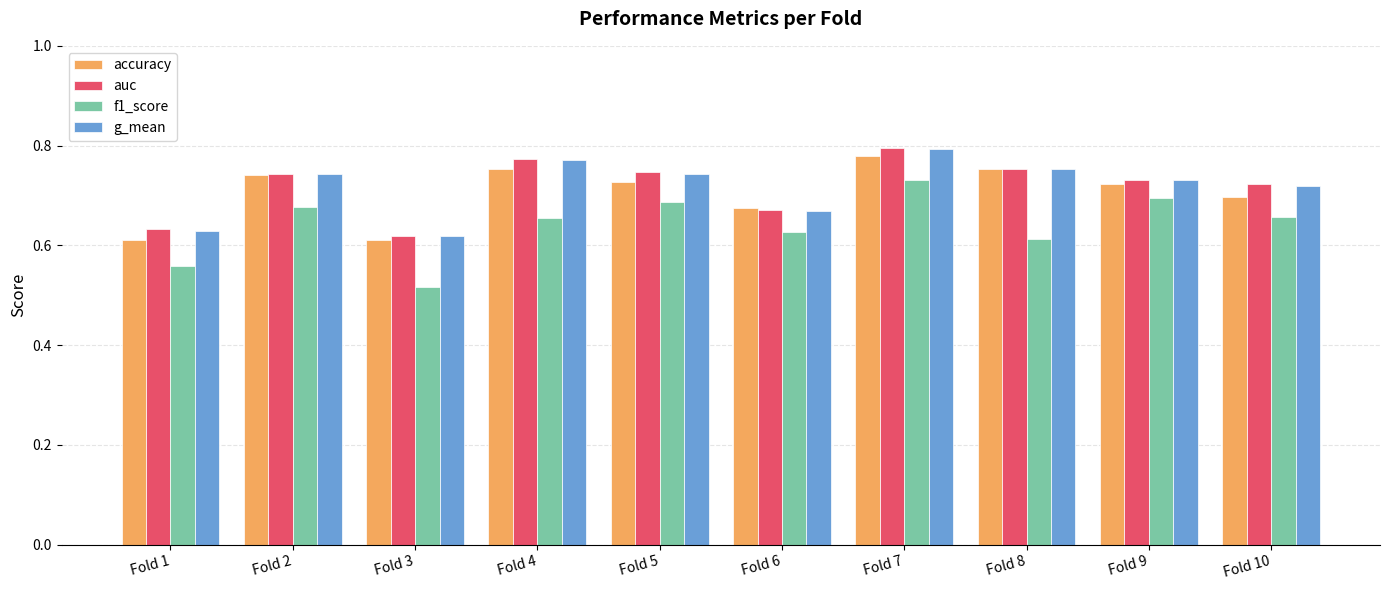

At how many categories does at least one series exceed 0?

10